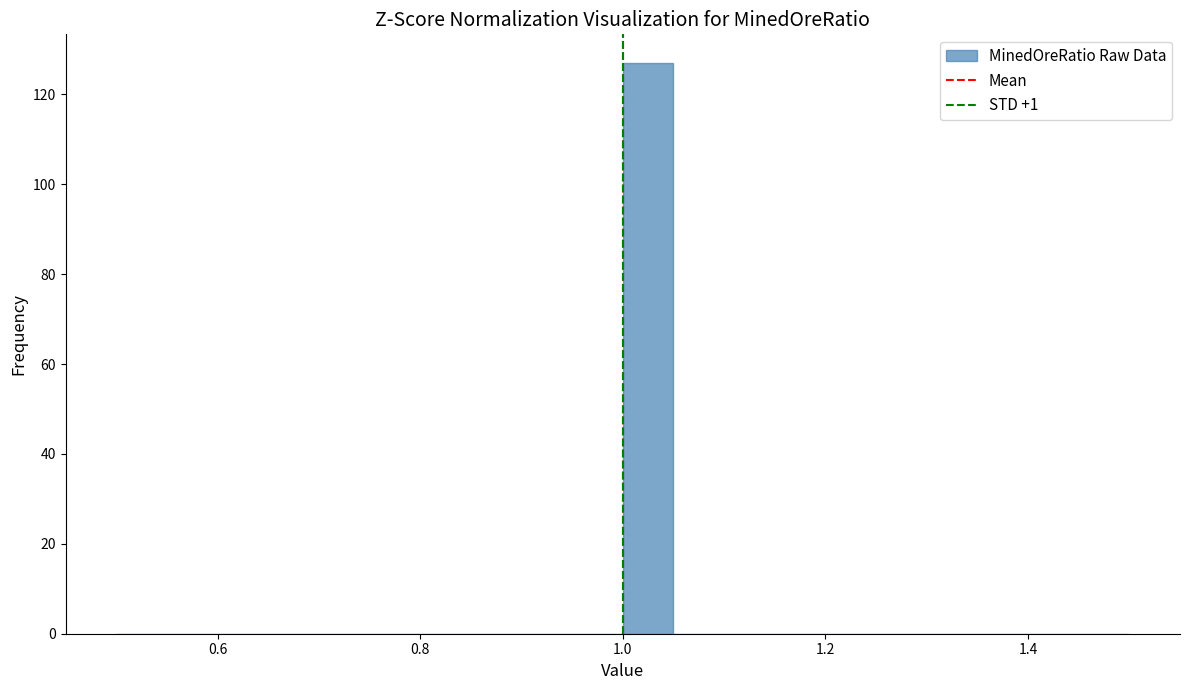

Around what value on the x-axis is the tallest bar? Give the approximate position of its centre, as read against the axis.

1.02